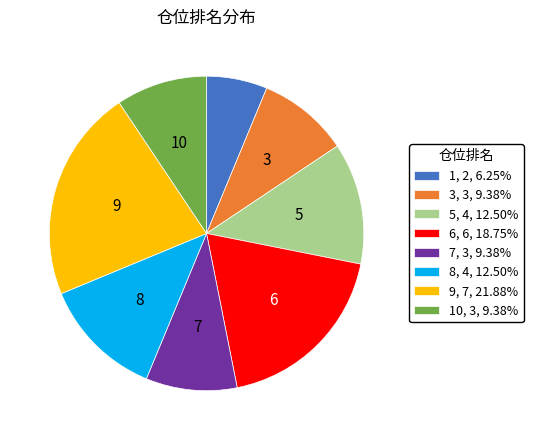

Approximately how many times larger is the value at 9, 7, 21.88% compared to 7, 3, 9.38%?

2.3